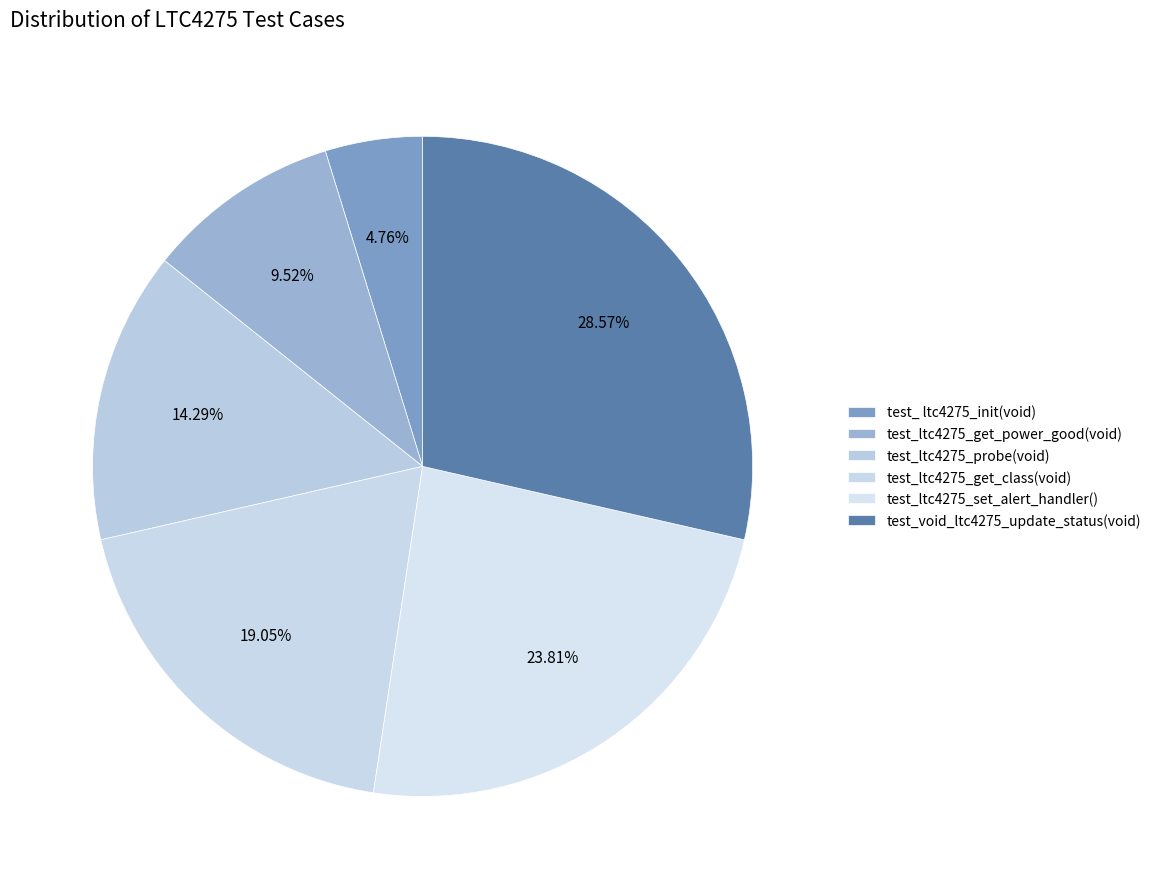

How many segments does this pie chart have?

6